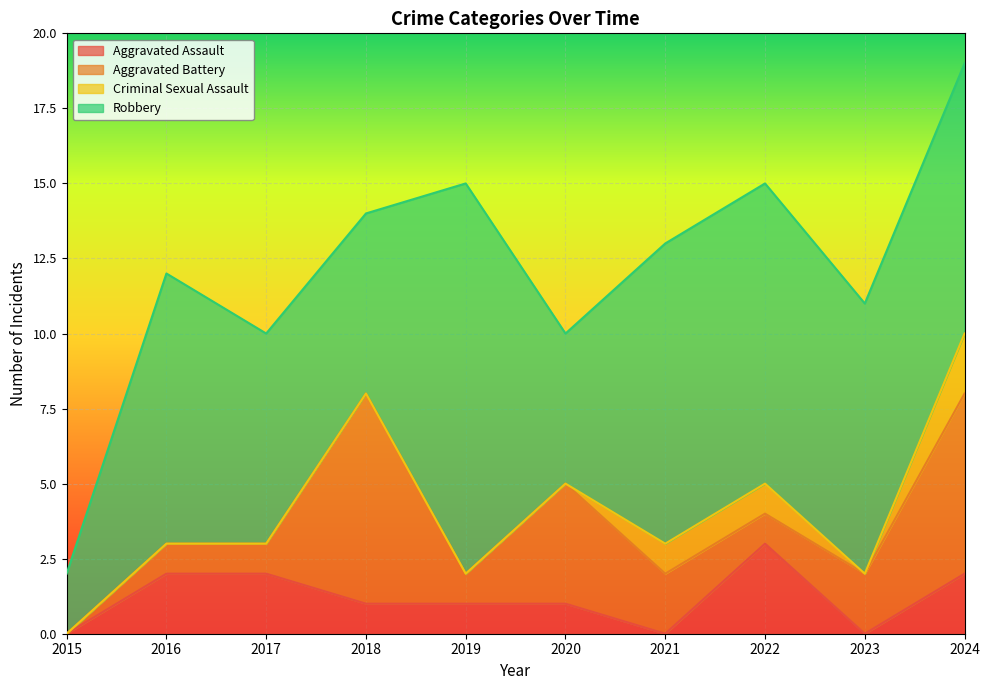

How many lines are shown in the chart?

4